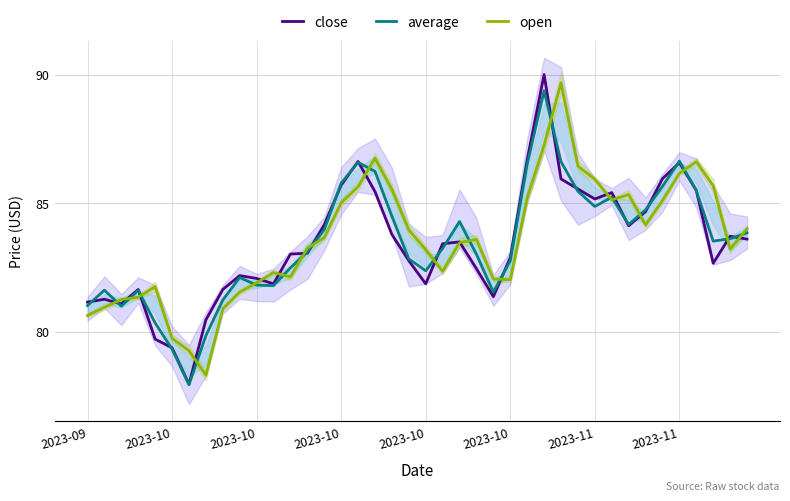

Which series has the largest total across all categories?

open